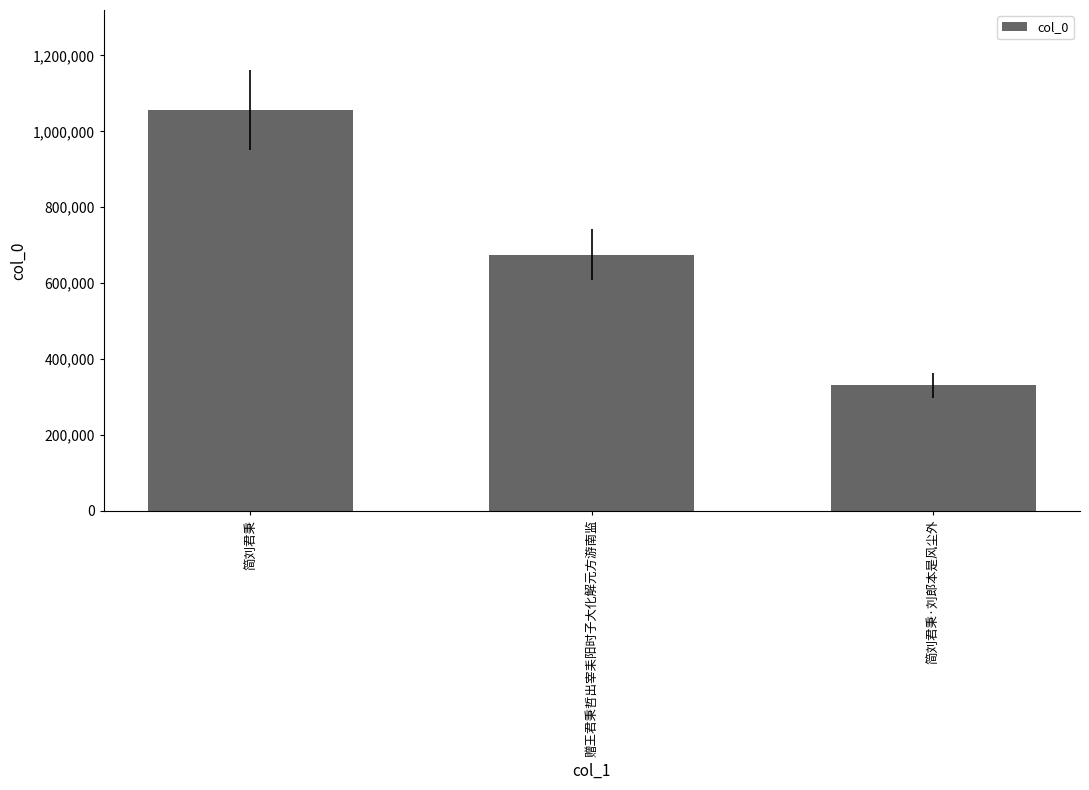

What is the sum of the values at 赠王君秉哲出宰耒阳时子大化解元方游南监 and 简刘君秉?

1730536